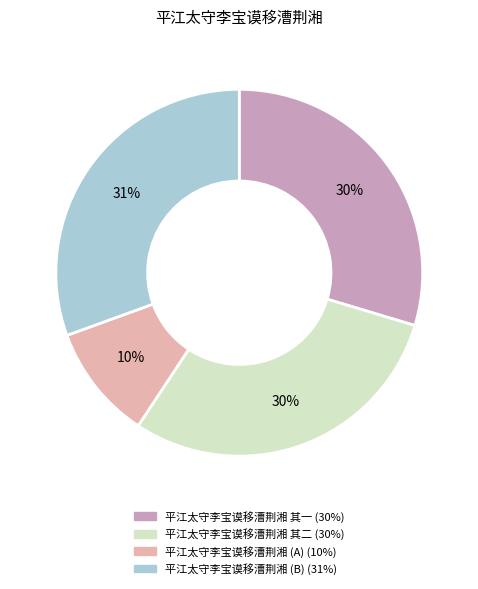

Count the number of slices in the pie.

4